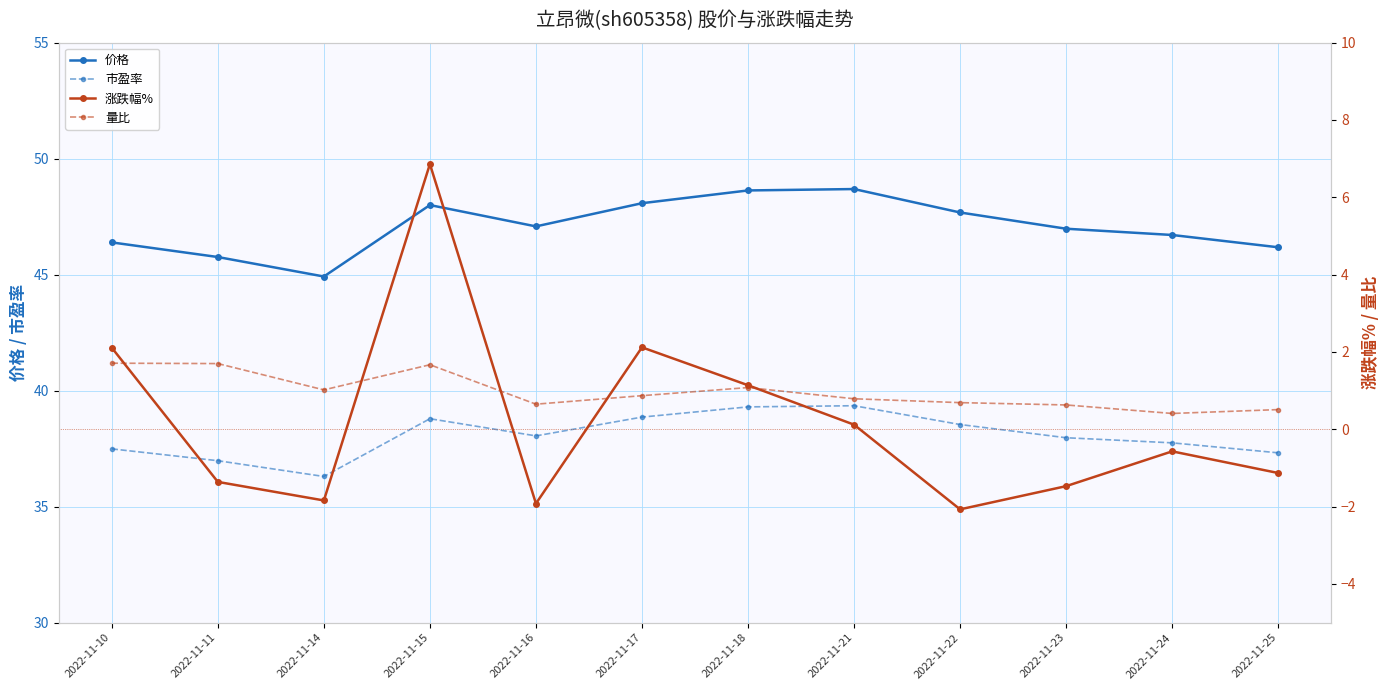

Reading left to right, list all the values displayed in this chart.

价格: 46.4	45.8	44.9	48.0	47.1	48.1	48.6	48.7	47.7	47.0	46.7	46.2
市盈率: 37.5	37.0	36.3	38.8	38.0	38.9	39.3	39.4	38.5	38.0	37.8	37.3
涨跌幅%: 2.1	-1.4	-1.8	6.9	-1.9	2.1	1.1	0.1	-2.1	-1.5	-0.6	-1.1
量比: 1.7	1.7	1.0	1.7	0.7	0.9	1.1	0.8	0.7	0.6	0.4	0.5